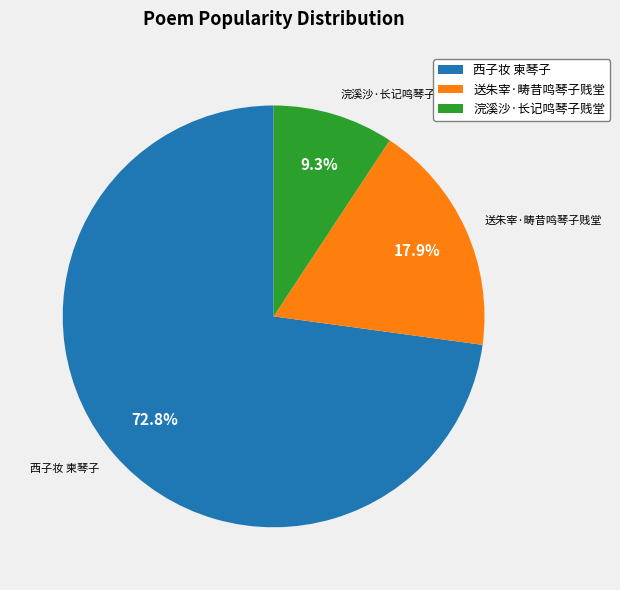

True or false: 西子妆 柬琴子 accounts for 73% of the total.

True